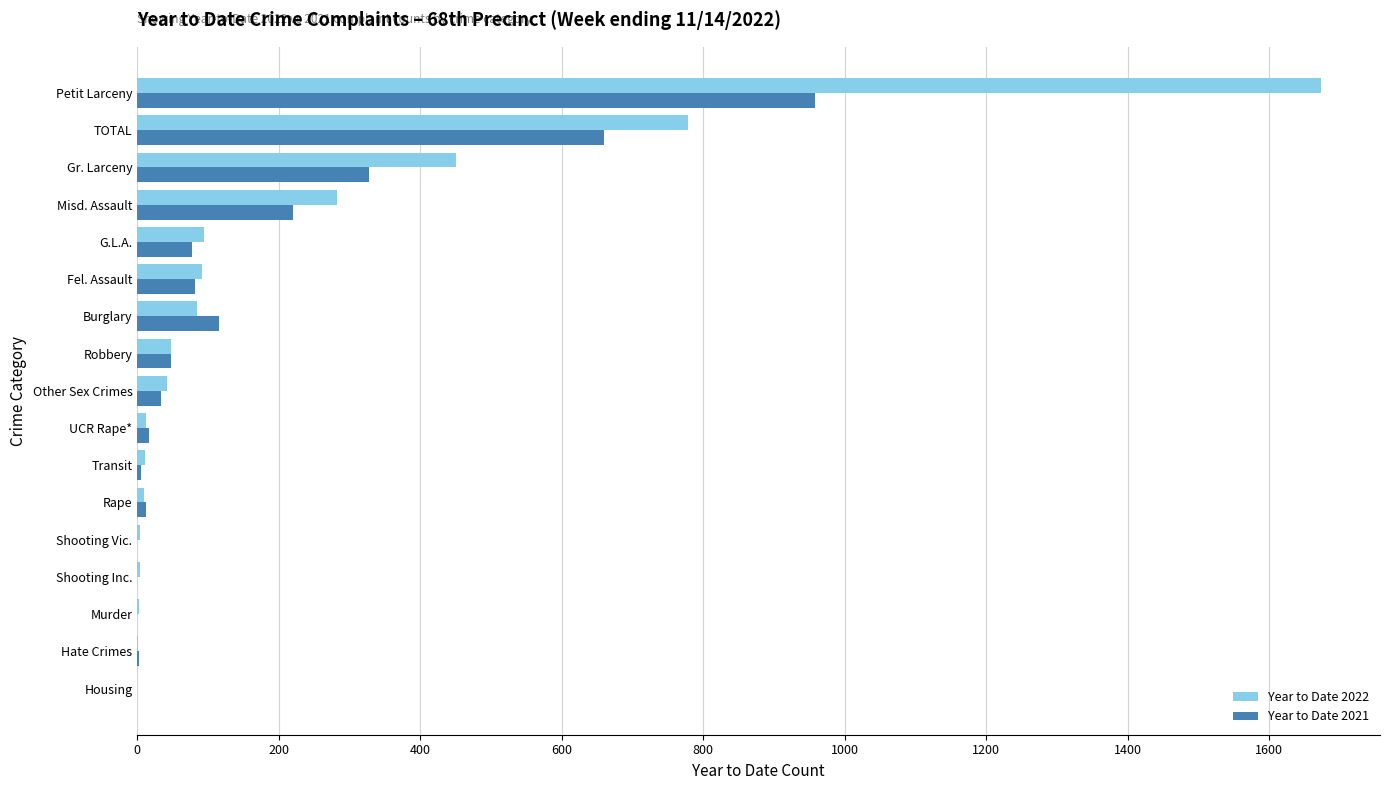

Which series has the largest range (max minus min)?

Year to Date 2022